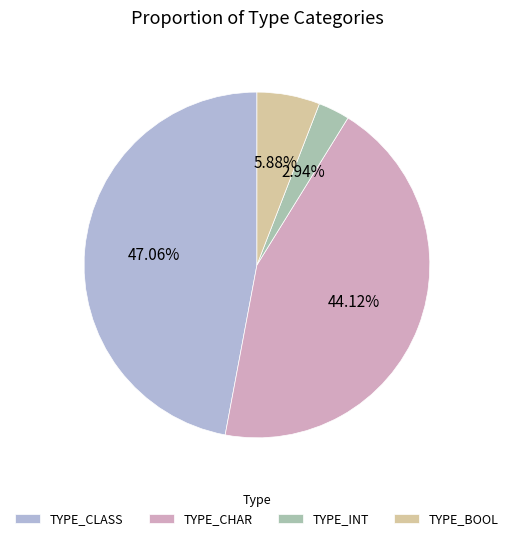

Is there any slice that represents more than half of the pie?

No